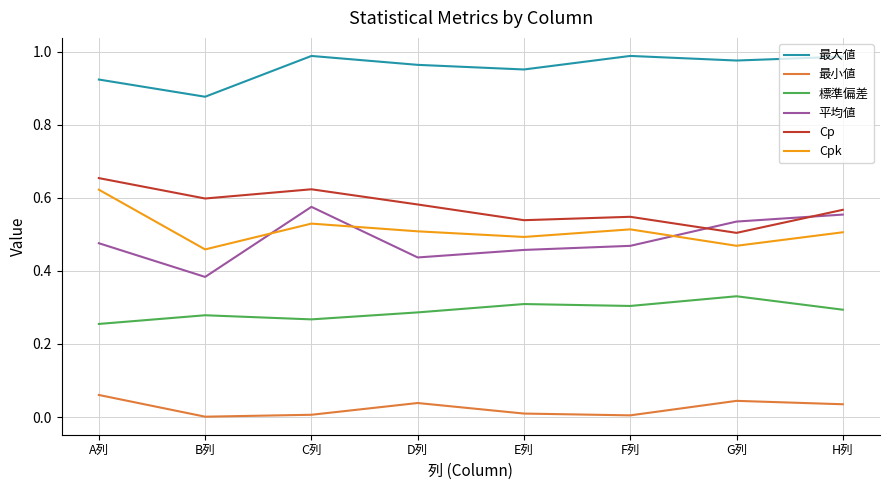

The value of 平均値 at D列 is 0.1. True or false?

False